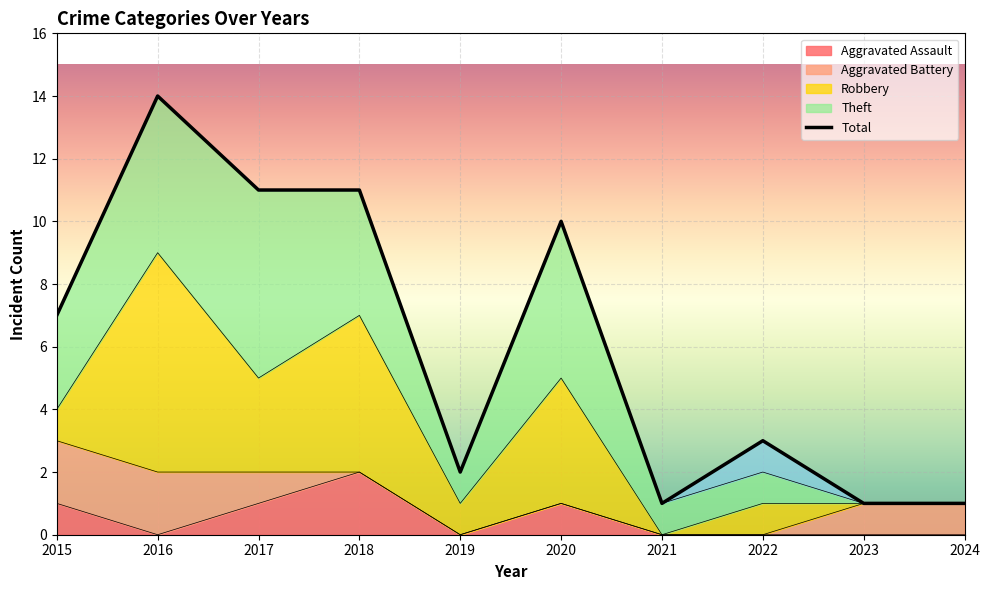

Which series has the widest spread of values?

Total